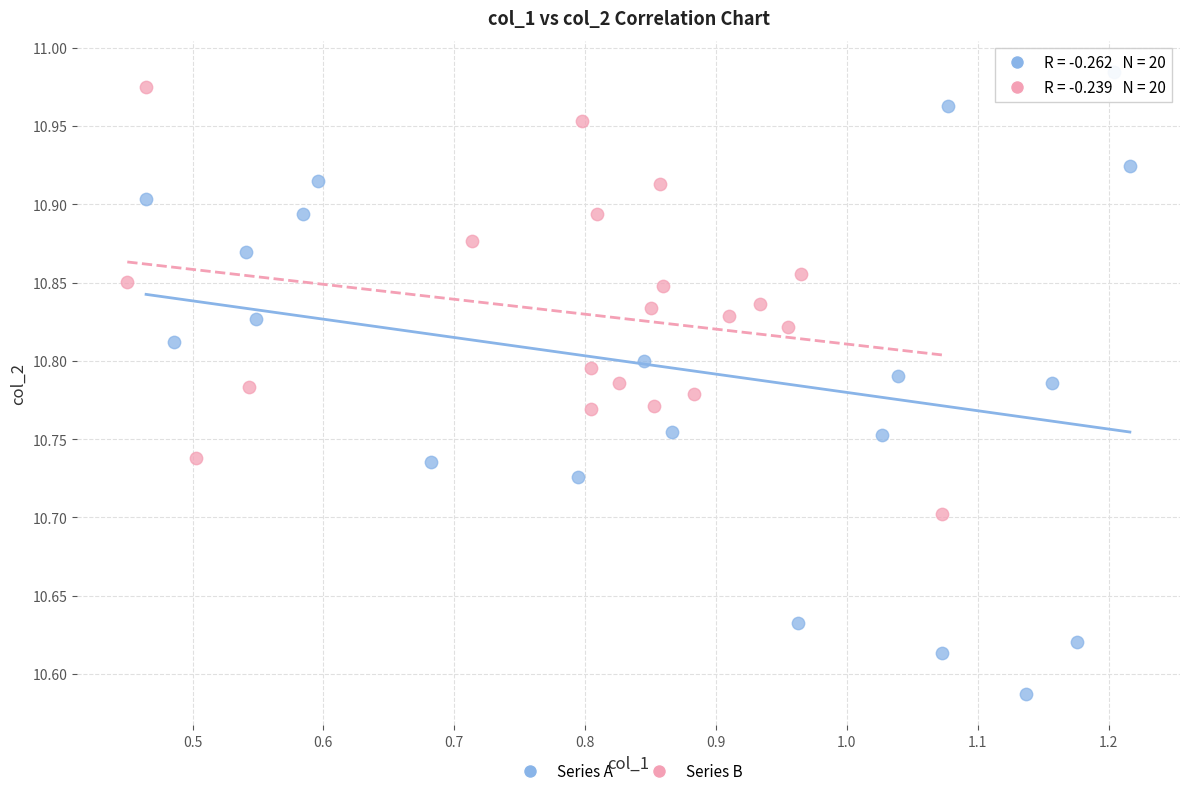

Which series has the widest spread of Y values?

Series A